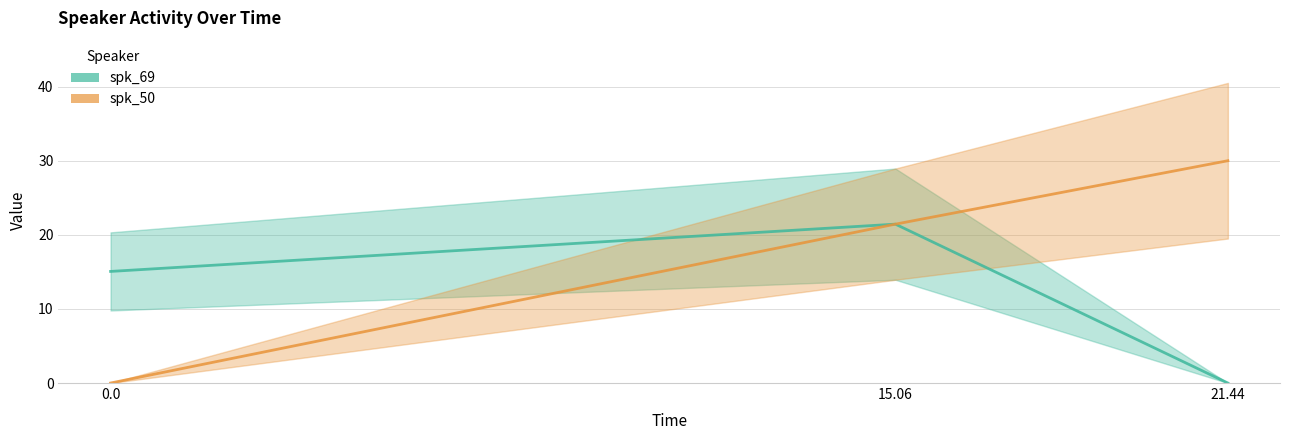

What is the label of the 2nd point from the left?

15.06